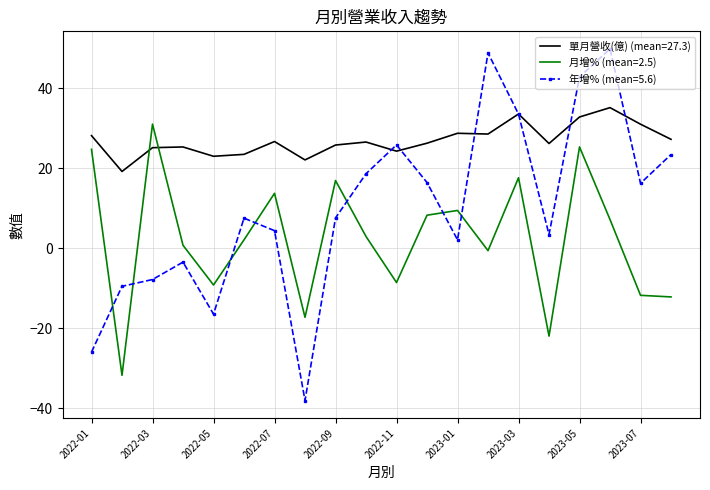

True or false: 年增% (mean=5.6) and 月增% (mean=2.5) cross at least once.

True